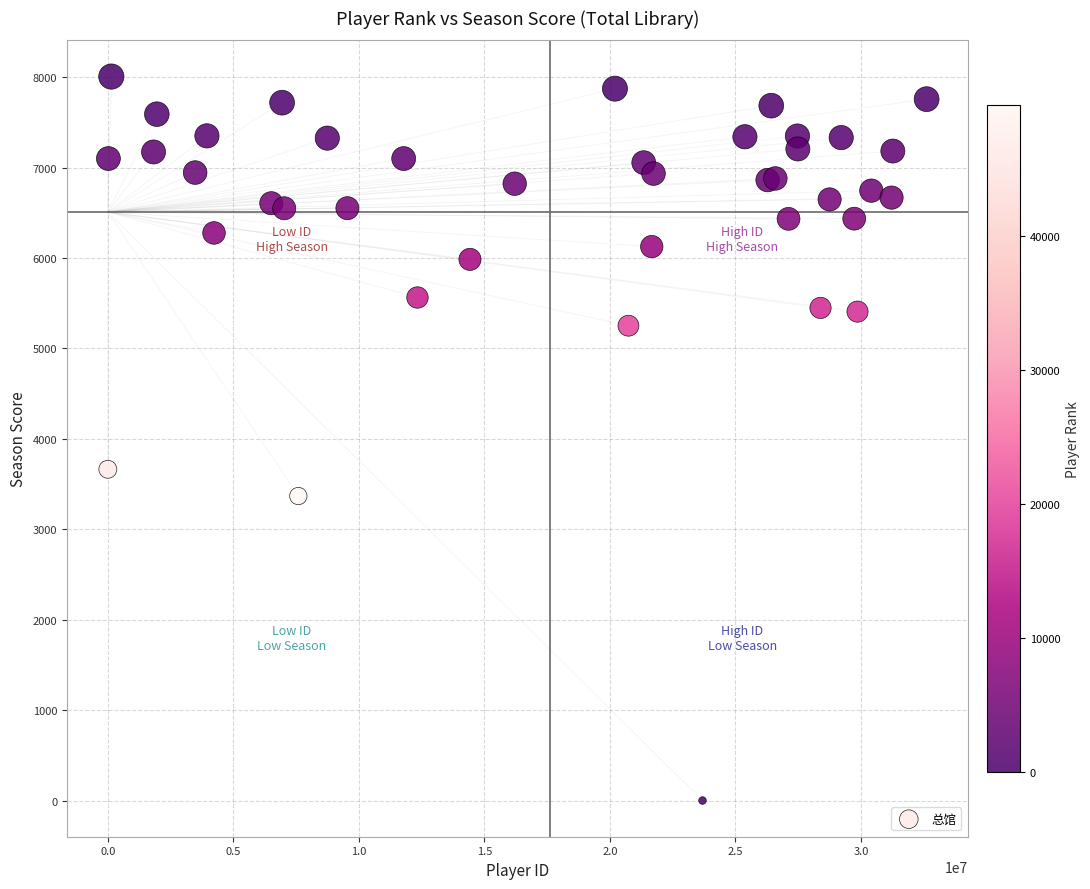

What Y value in the scatter plot is closest to 4004?

3664